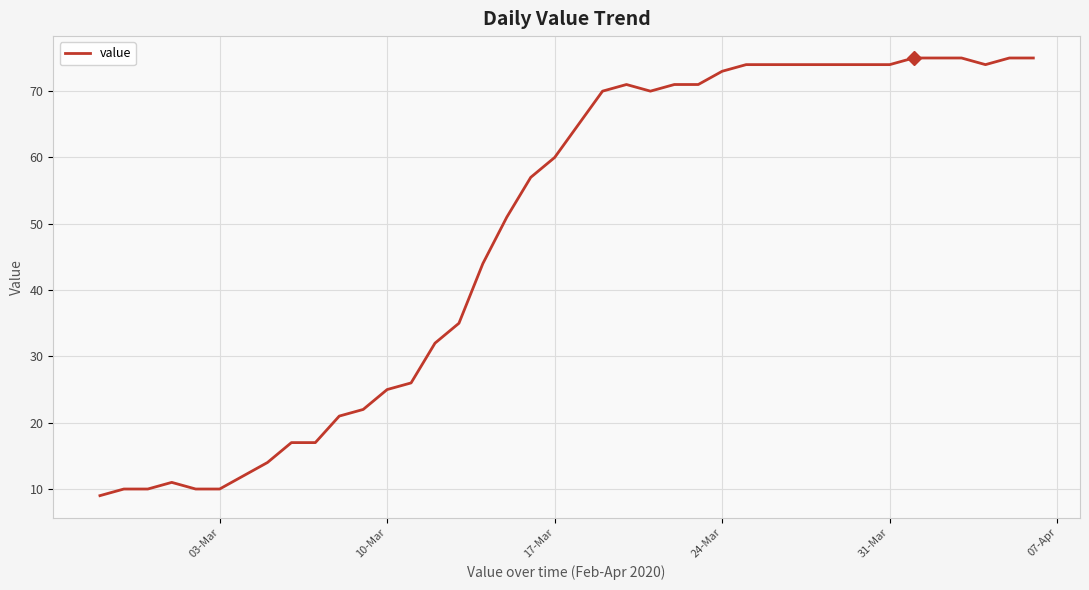

What is the difference between the maximum and minimum values?

66